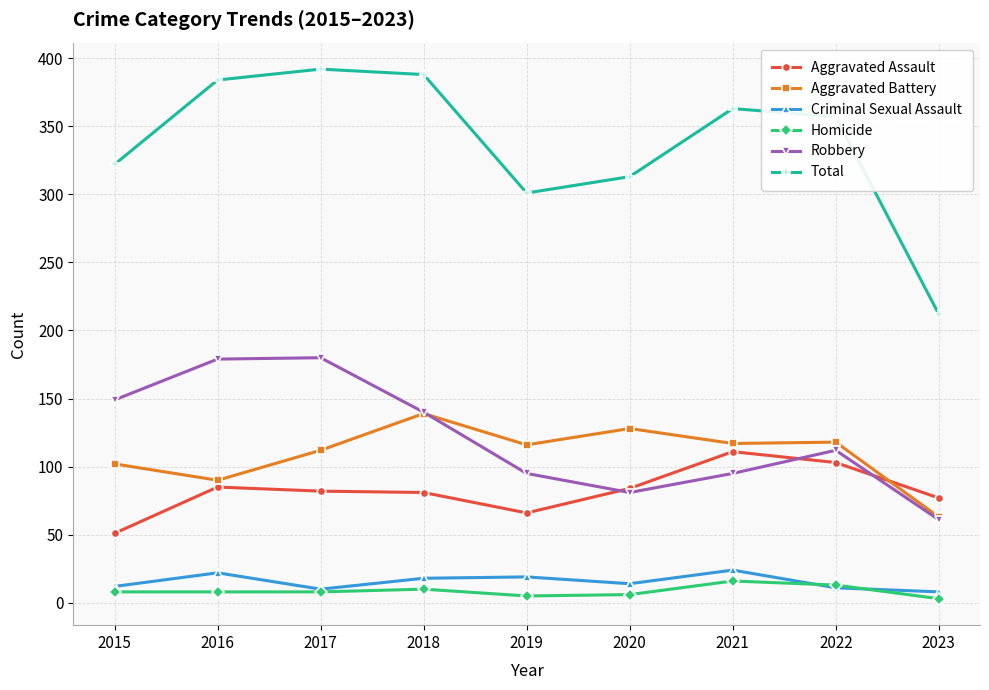

What is the value of the Total point at the 6th from the left?

313